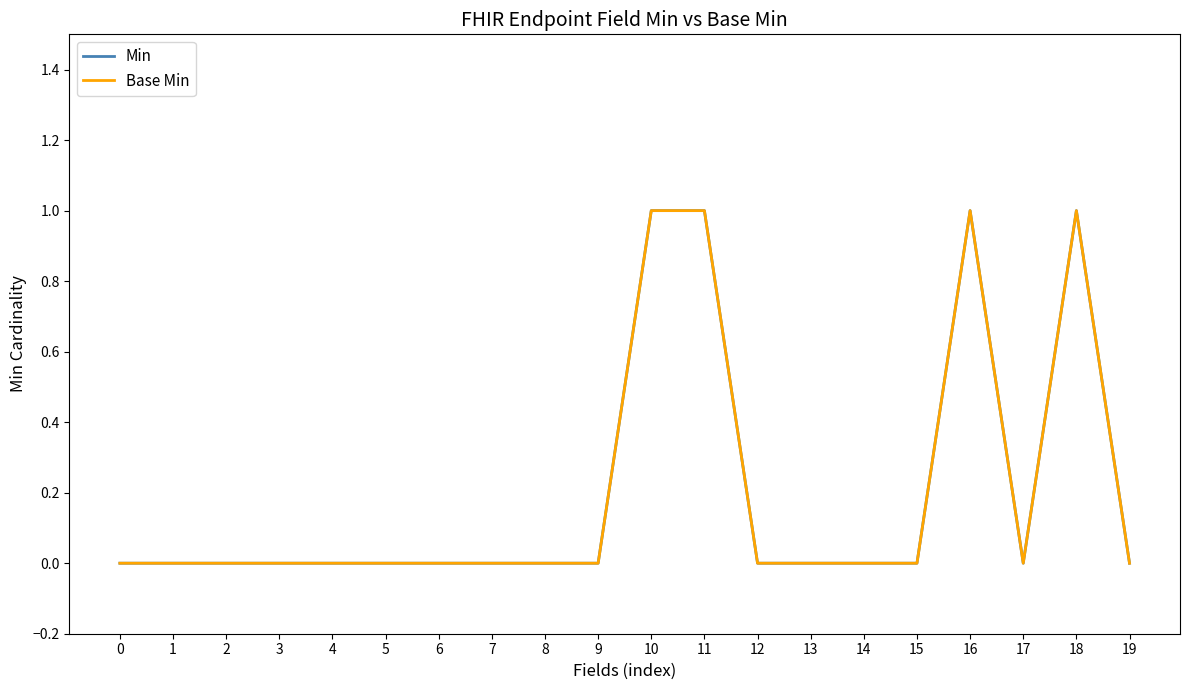

True or false: Min and Base Min cross at least once.

False